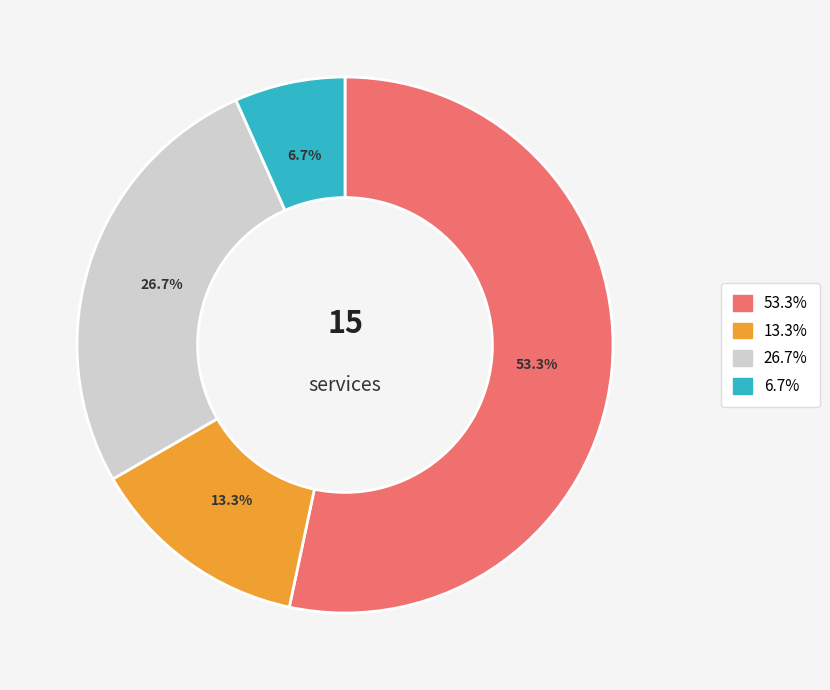

To the nearest percent, what is the difference between the largest and smallest slice percentages?

47%